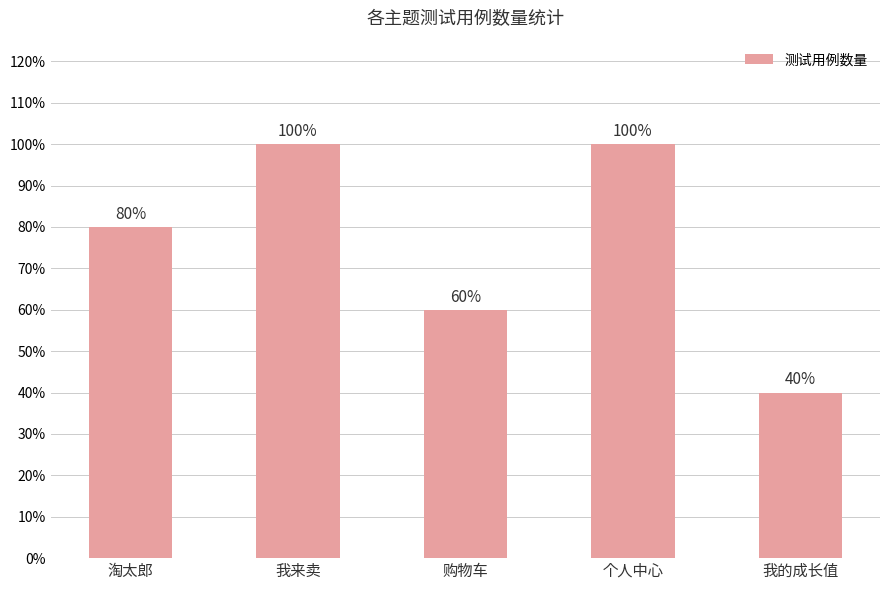

Between 我的成长值 and 我来卖, which is larger?

我来卖